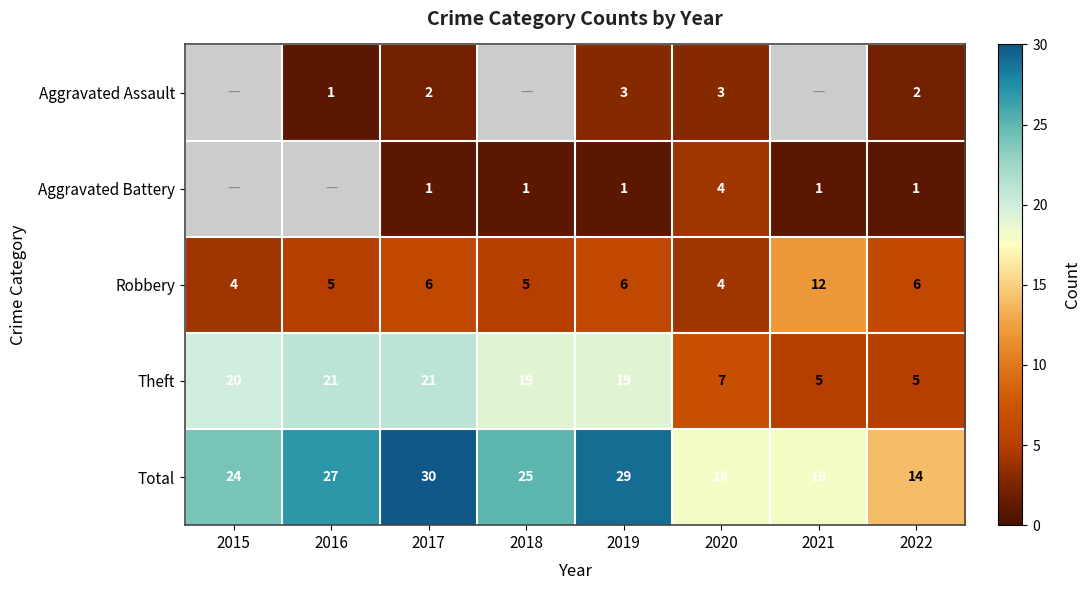

What is the minimum value shown in the chart?

1.0